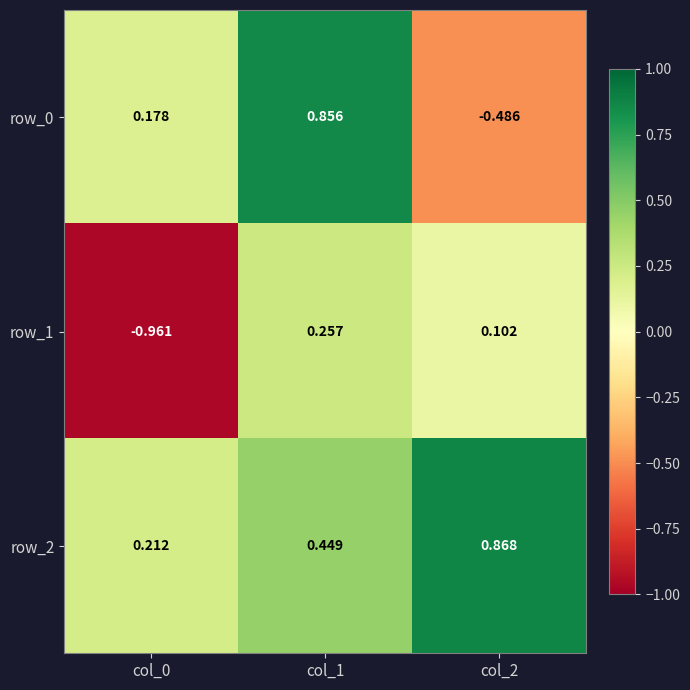

Is the value of row_1 at col_1 greater than the value of row_2 at col_1?

No